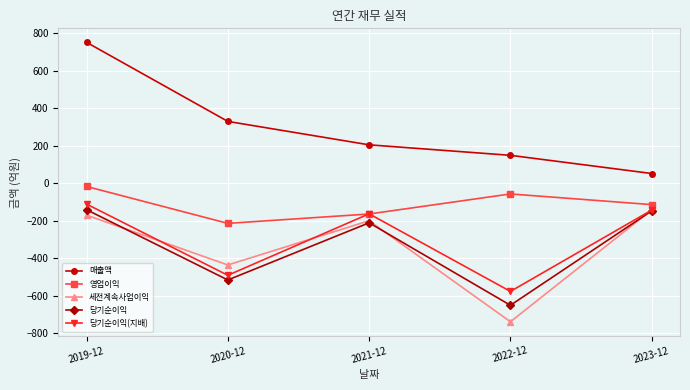

Count the number of categories in the chart.

5